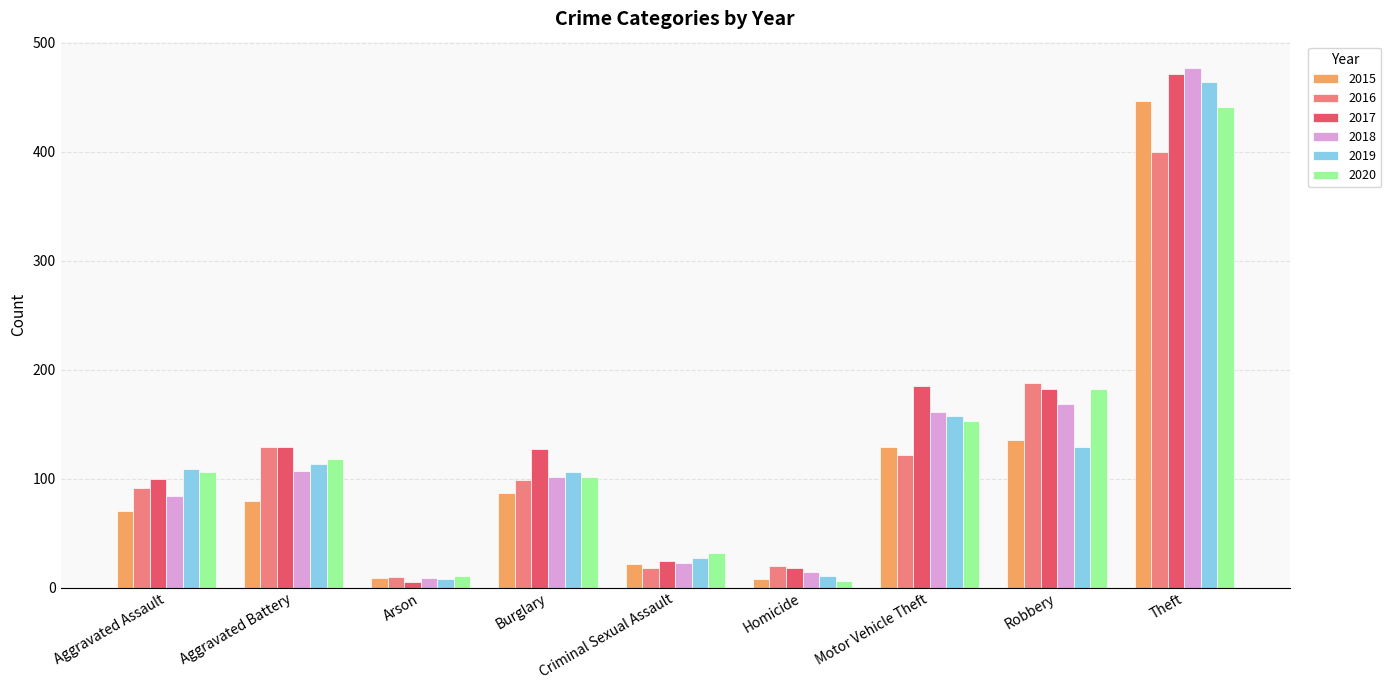

What is the spread (max minus min) of values at Aggravated Assault?

39